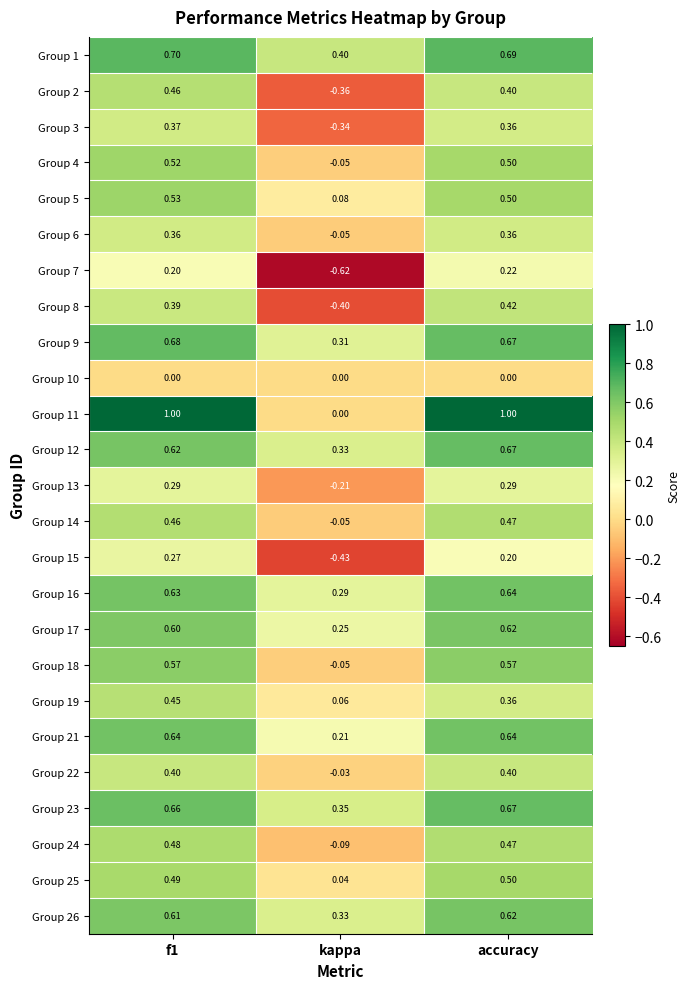

Which label corresponds to the smallest value in the chart?

kappa